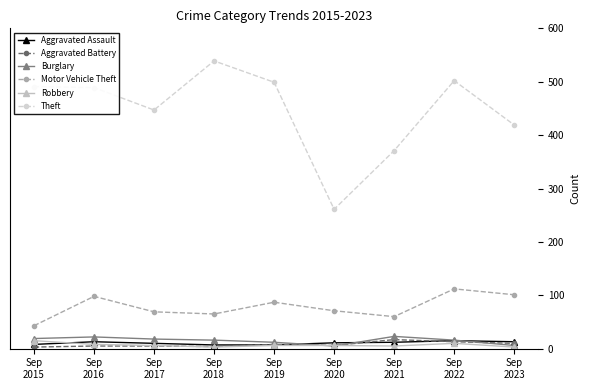

What is the average value of the Aggravated Battery series?

8